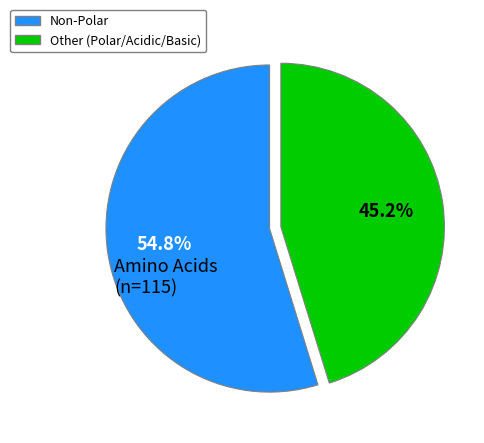

Approximately how many times larger is the value at Other (Polar/Acidic/Basic) compared to Non-Polar?

0.8